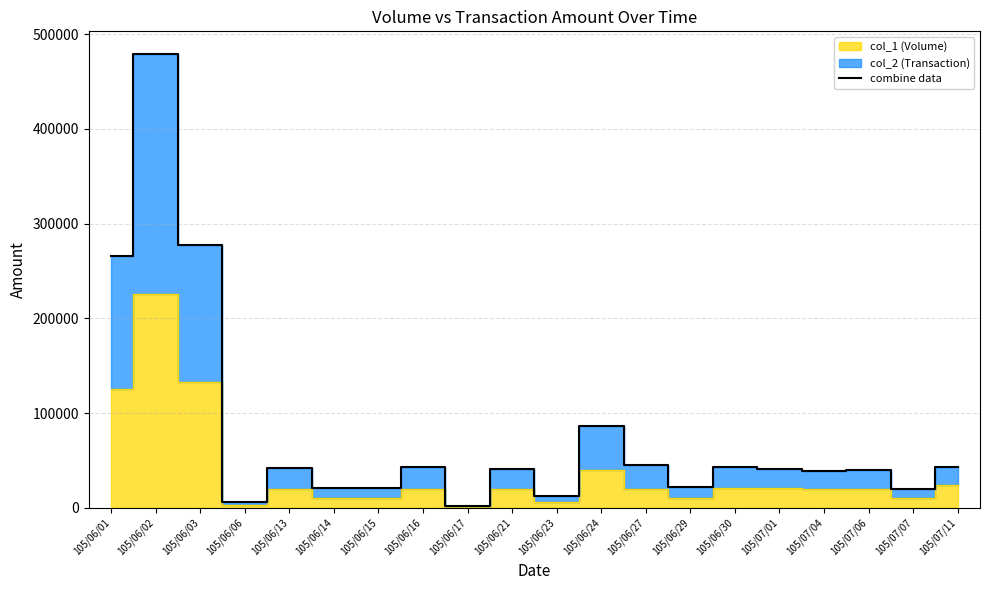

How many data points does each series have?

20